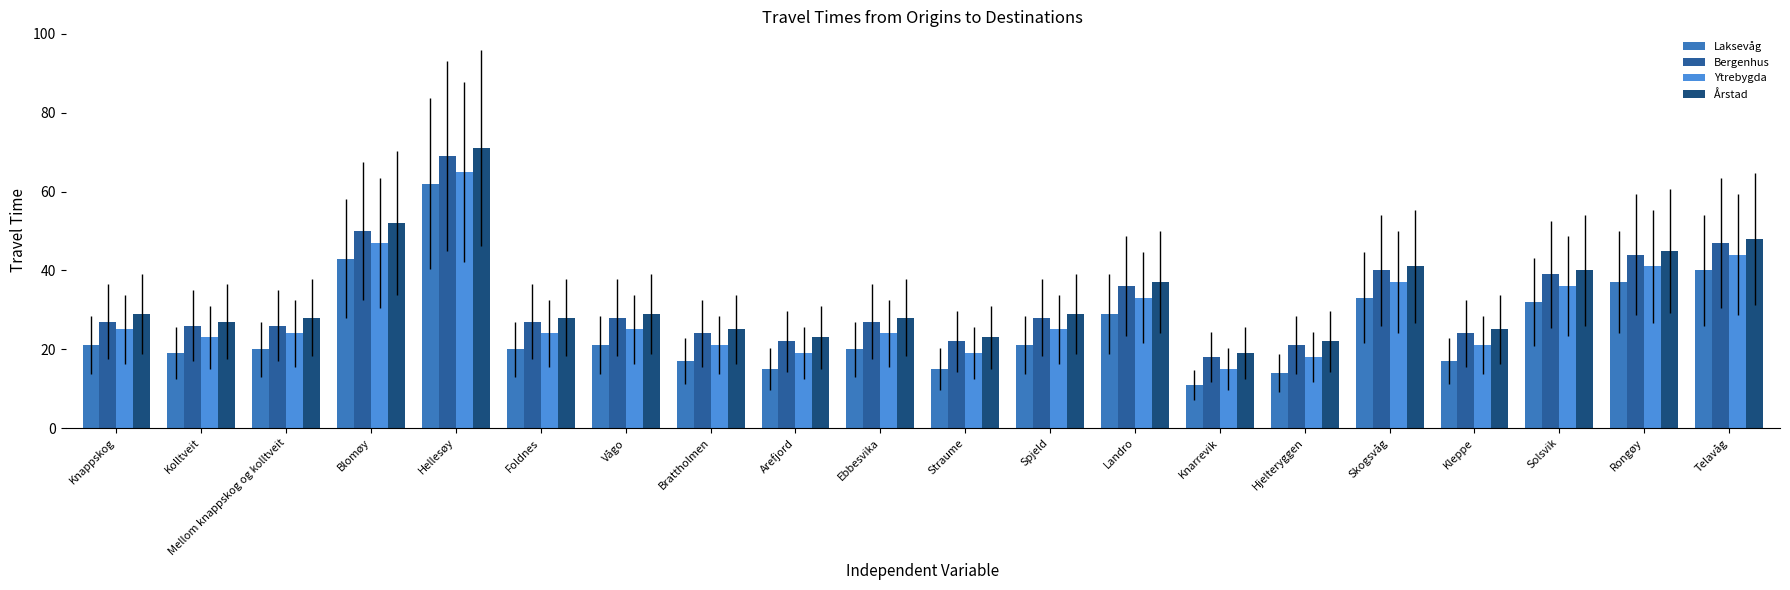

What is the total value across all series at Foldnes?

99